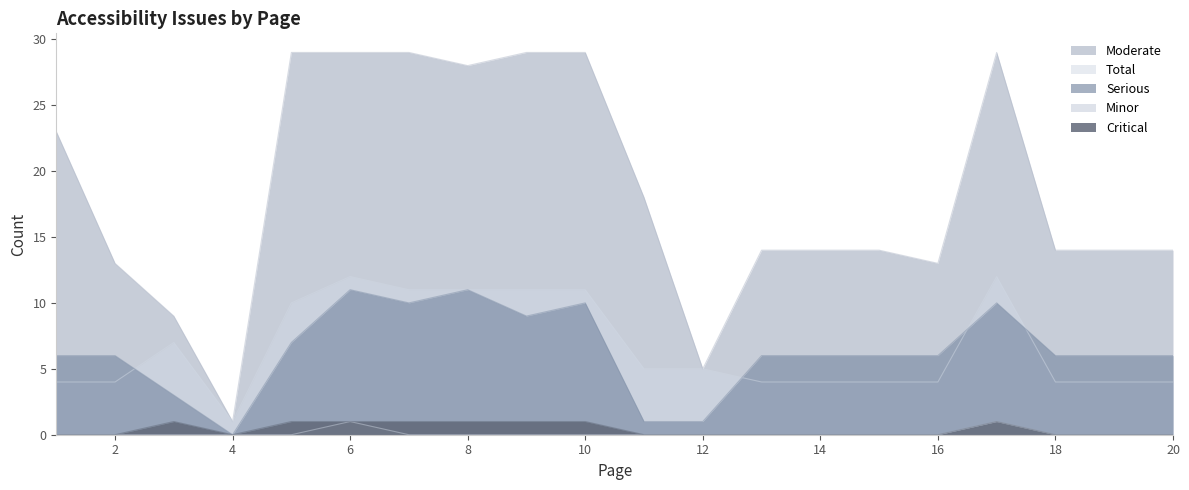

At how many categories does at least one series exceed 22?

8